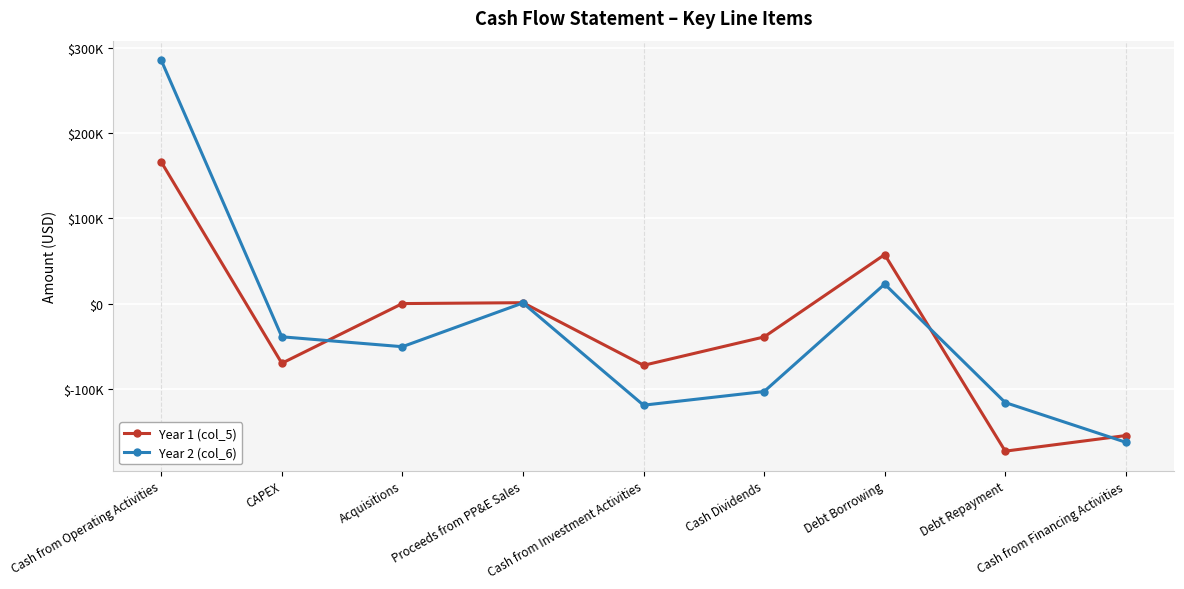

What is the label of the 4th point from the left?

Proceeds from PP&E Sales